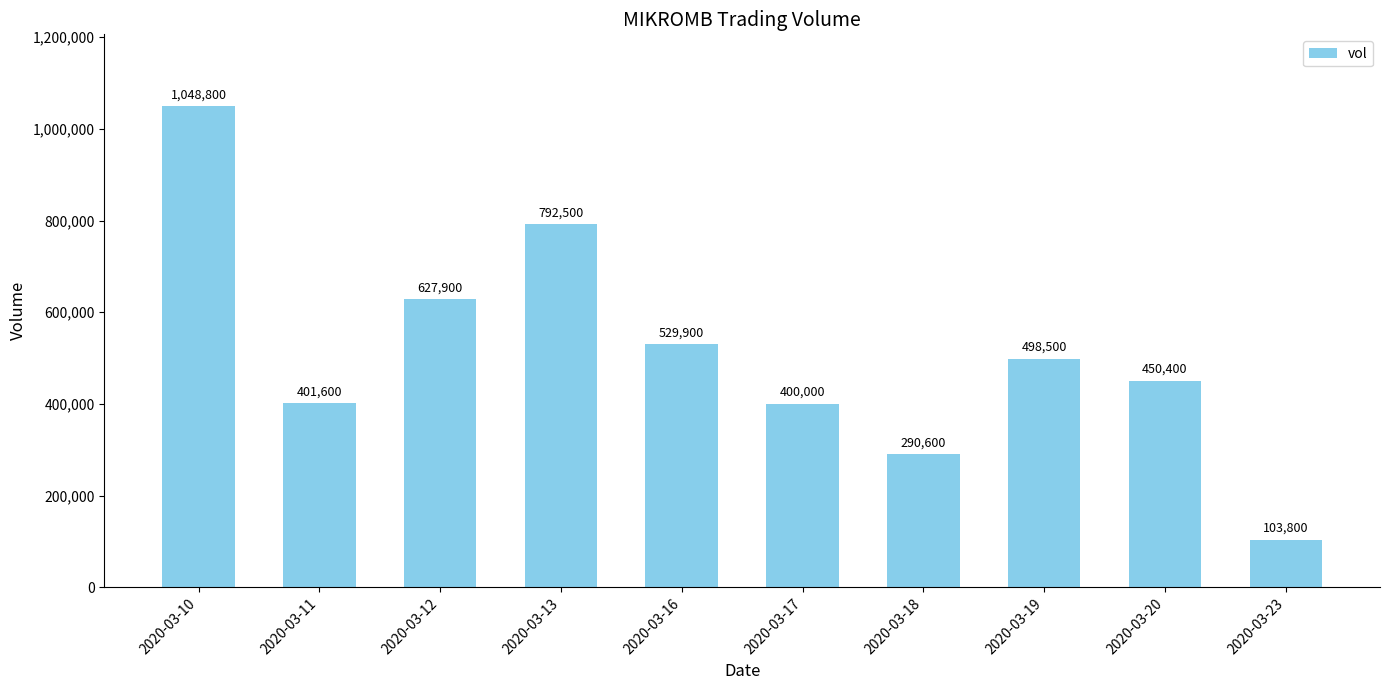

How many bars are there in total?

10